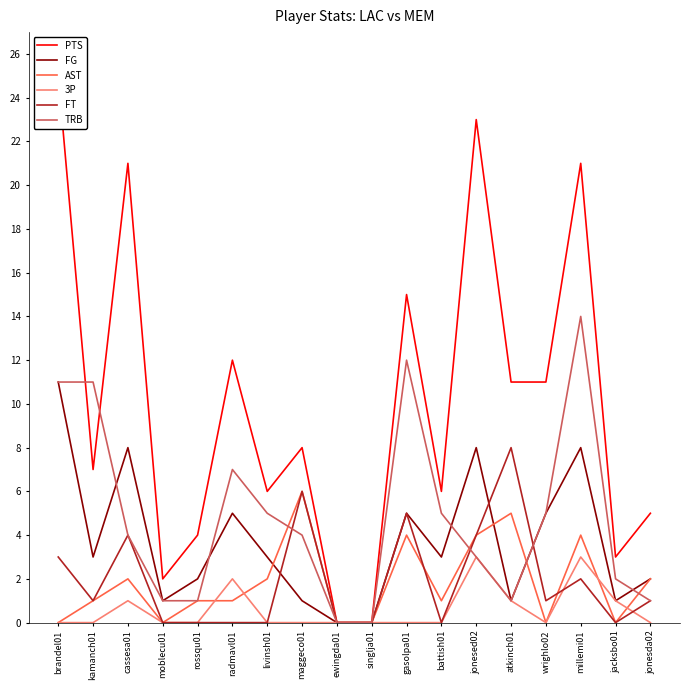

What is the difference between the maximum and minimum values in the FG series?

11